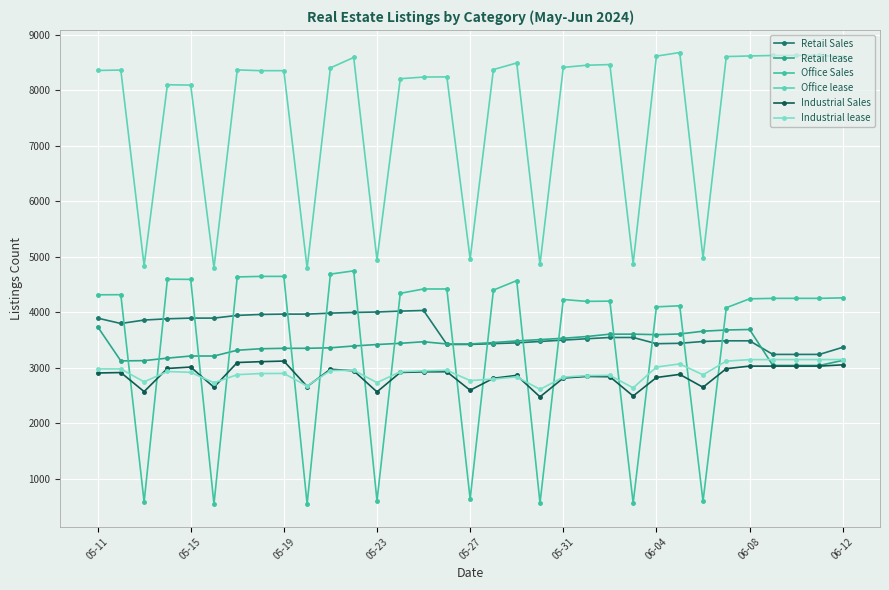

How many categories are shown in the chart?

33